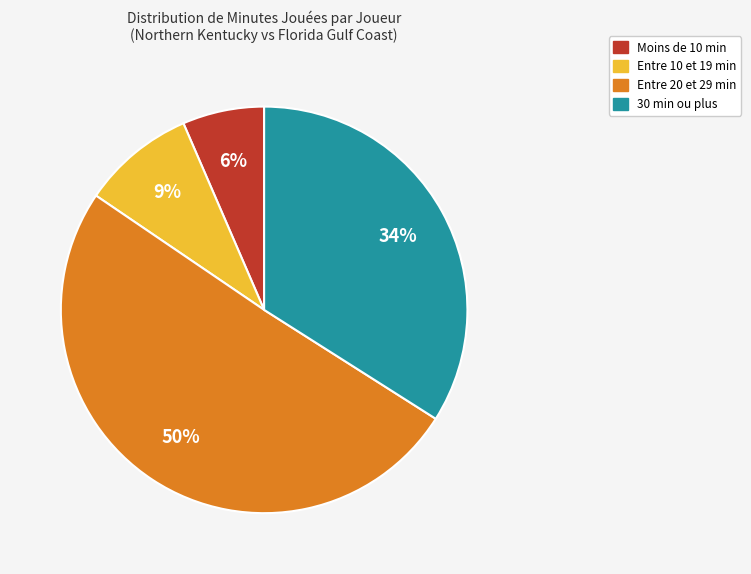

To the nearest percent, what is the average slice percentage?

25%